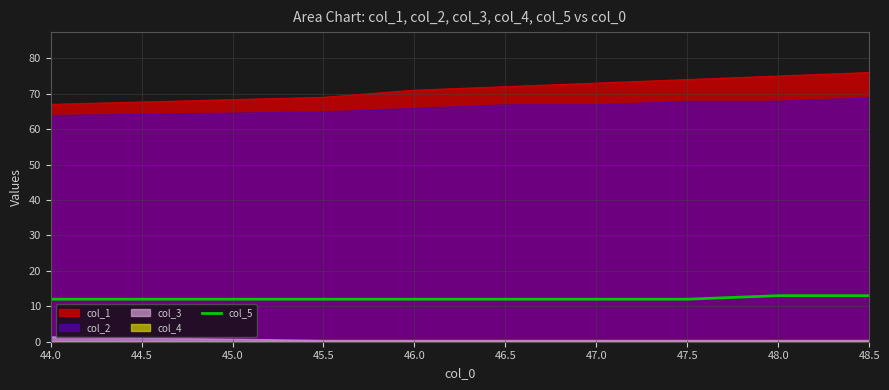

Is it true that col_1 equals 126 at 48.5?

False